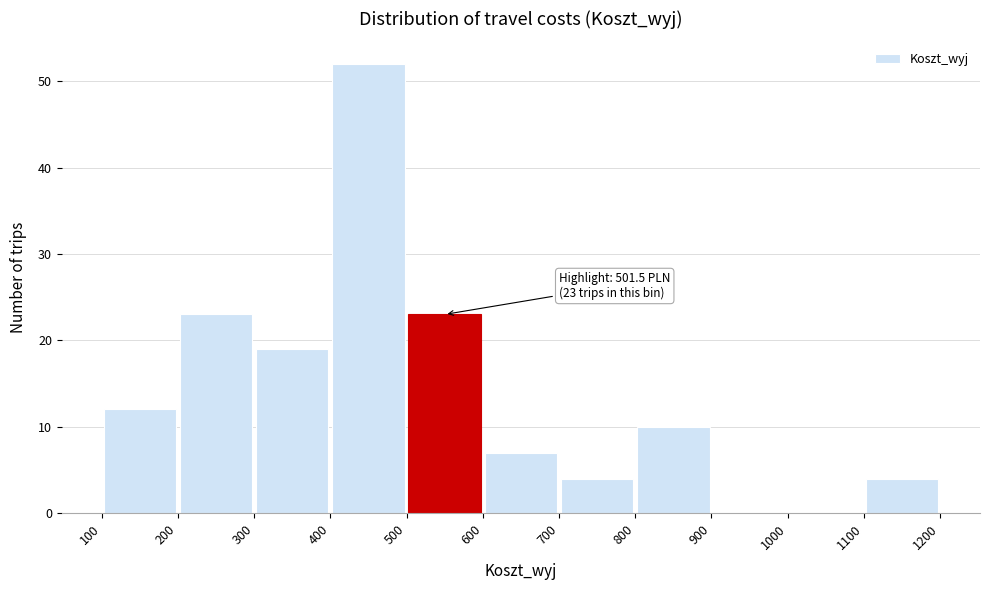

Over which range of the x-axis is the bar tallest?

400 to 500